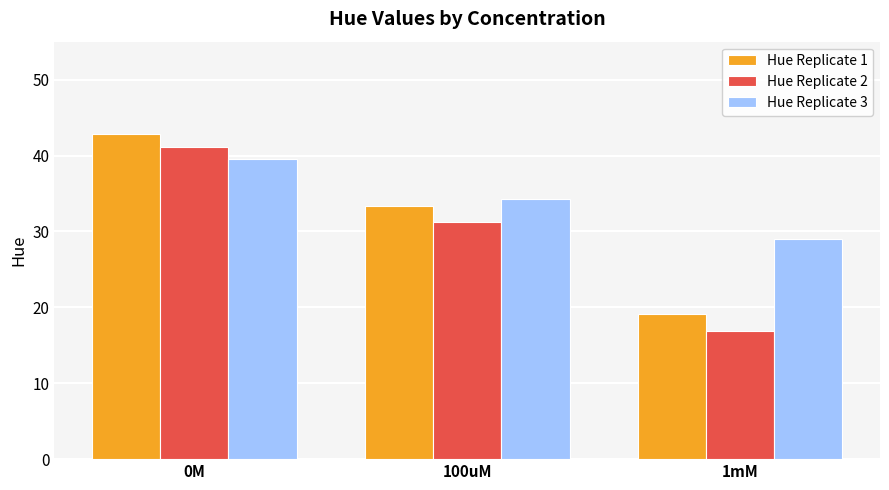

Reading left to right, list all the values displayed in this chart.

Hue Replicate 1: 42.9	33.3	19.1
Hue Replicate 2: 41.1	31.3	16.9
Hue Replicate 3: 39.5	34.3	29.0